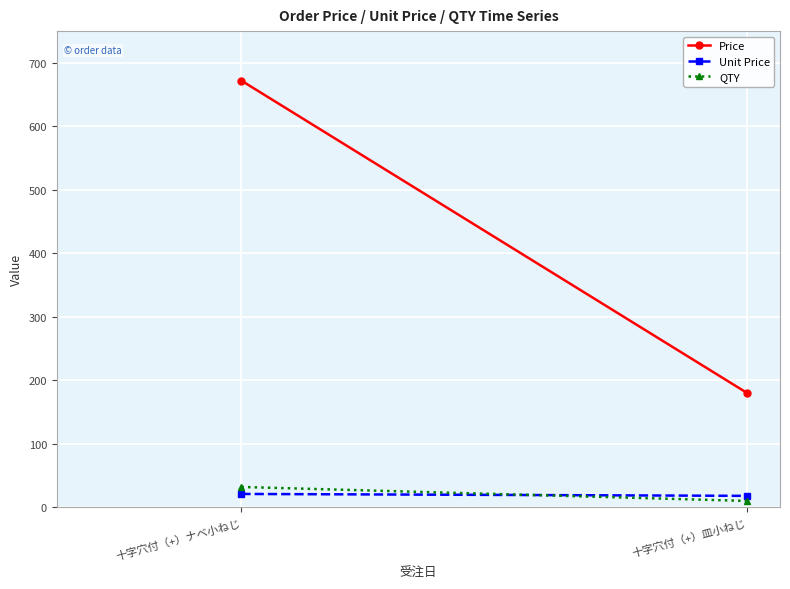

What is the average value of the Unit Price series?

20